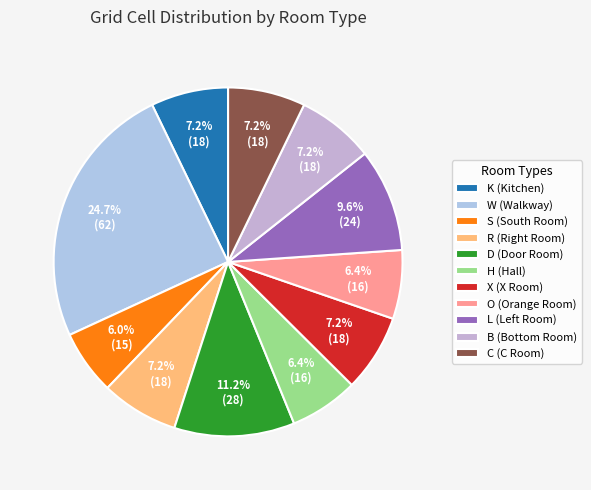

Count the number of slices in the pie.

11